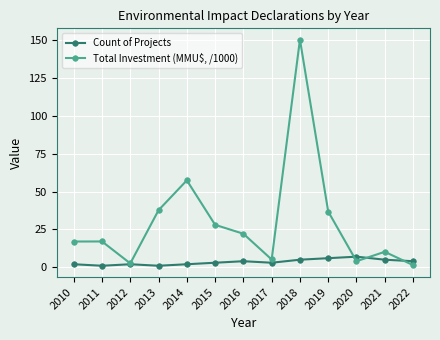

Which series has the widest spread of values?

Total Investment (MMU$, /1000)